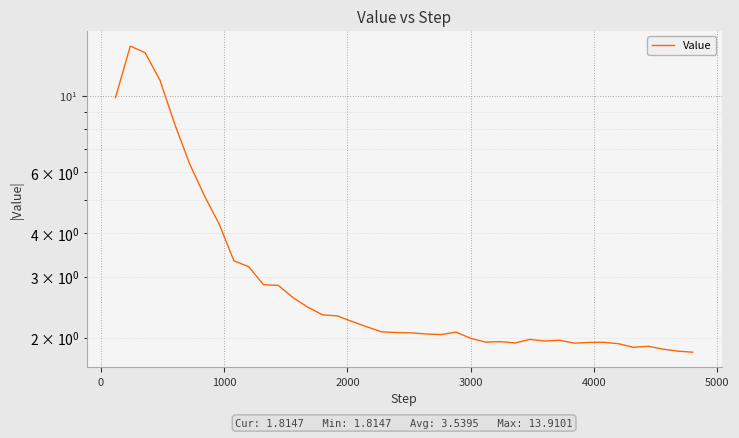

How many interior local valleys (lower than both neighbors) does the data have?

6